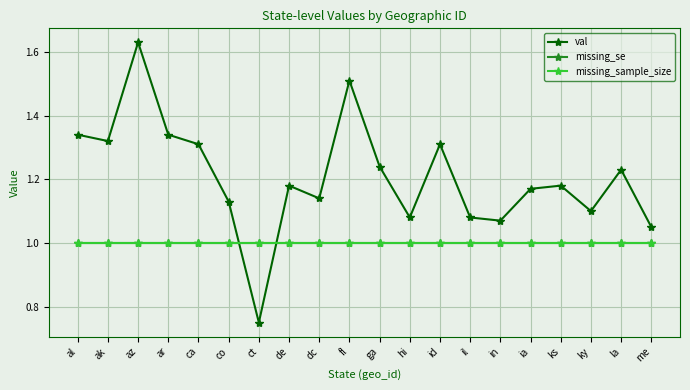

At which category is the sum across all series the highest?

az